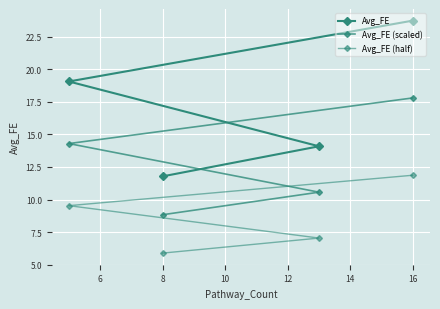

What is the sum of all Avg_FE (half) values?

34.3